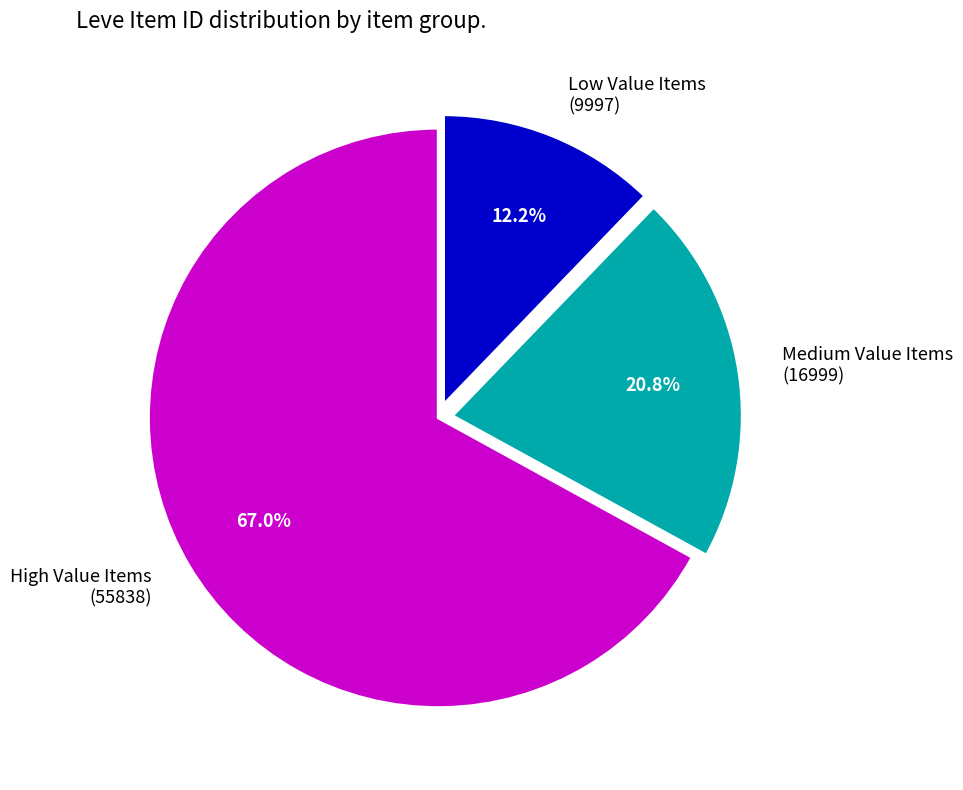

Does any single category account for the majority?

Yes